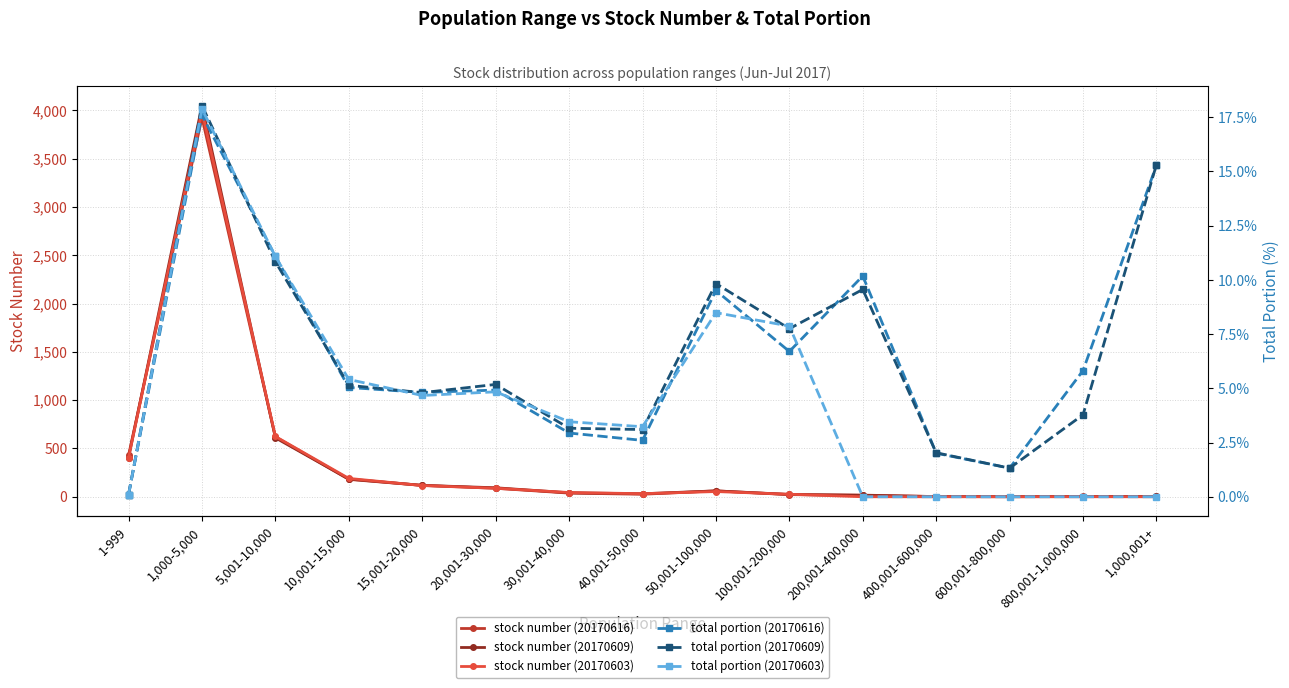

What is the difference between the maximum and minimum values in the stock number (20170616) series?

3923